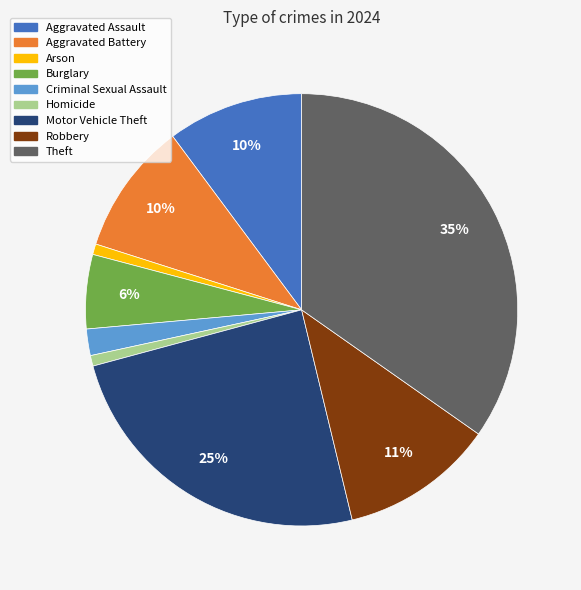

What is the largest slice in the pie chart?

Theft